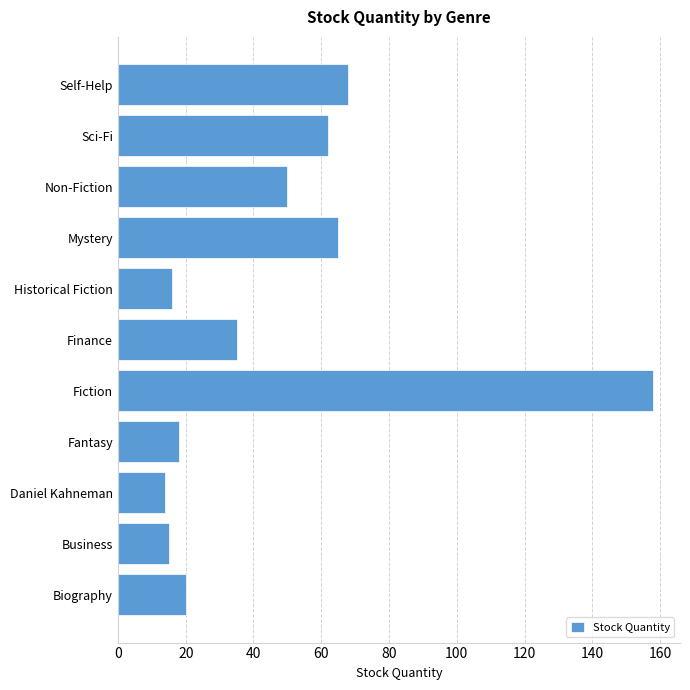

Reading bottom to top, transcribe all the data shown in this chart.

20	15	14	18	158	35	16	65	50	62	68